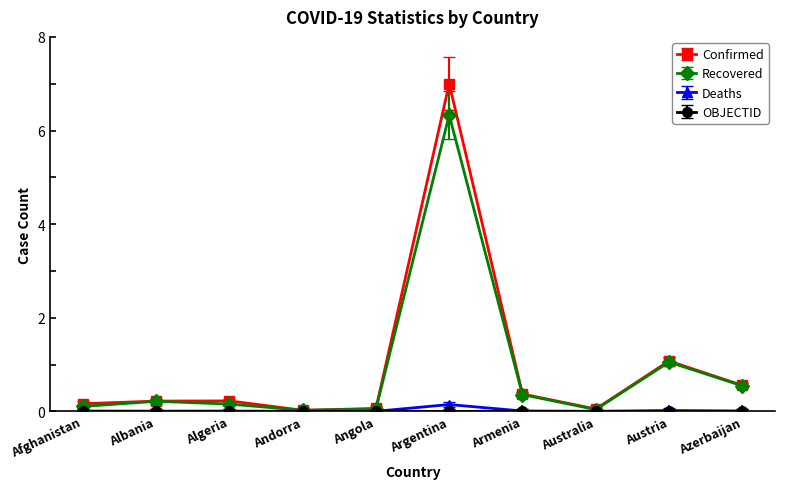

Is it true that Recovered equals 0.5 at Azerbaijan?

True